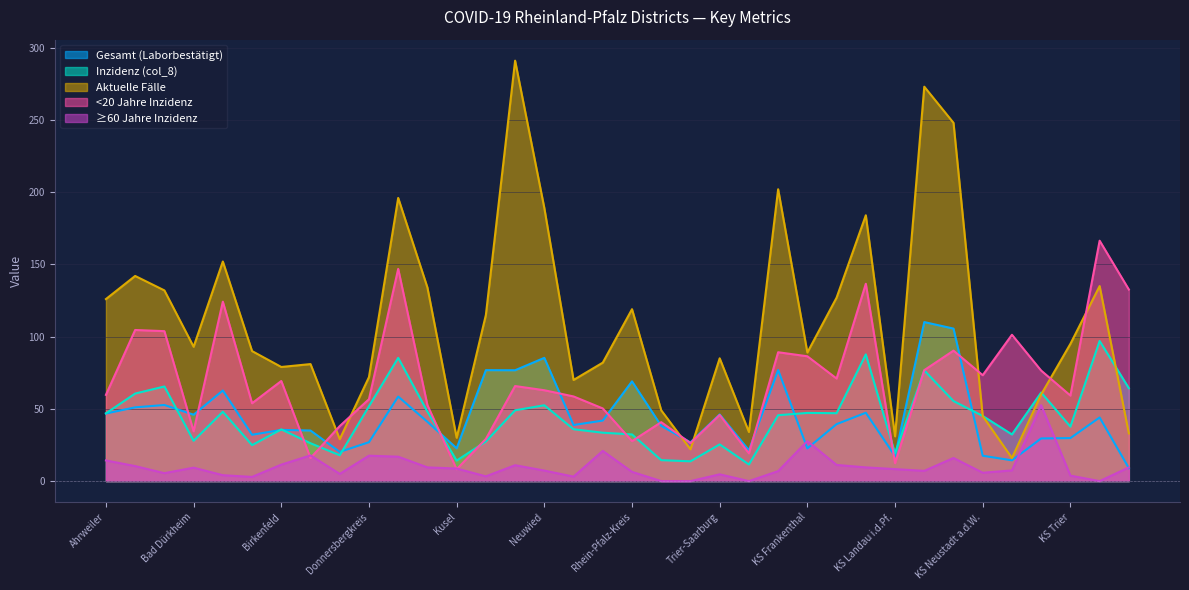

Rank the series at Mainz-Bingen from highest to lowest value.

Aktuelle Fälle, Gesamt (Laborbestätigt), <20 Jahre Inzidenz, Inzidenz (col_8), ≥60 Jahre Inzidenz